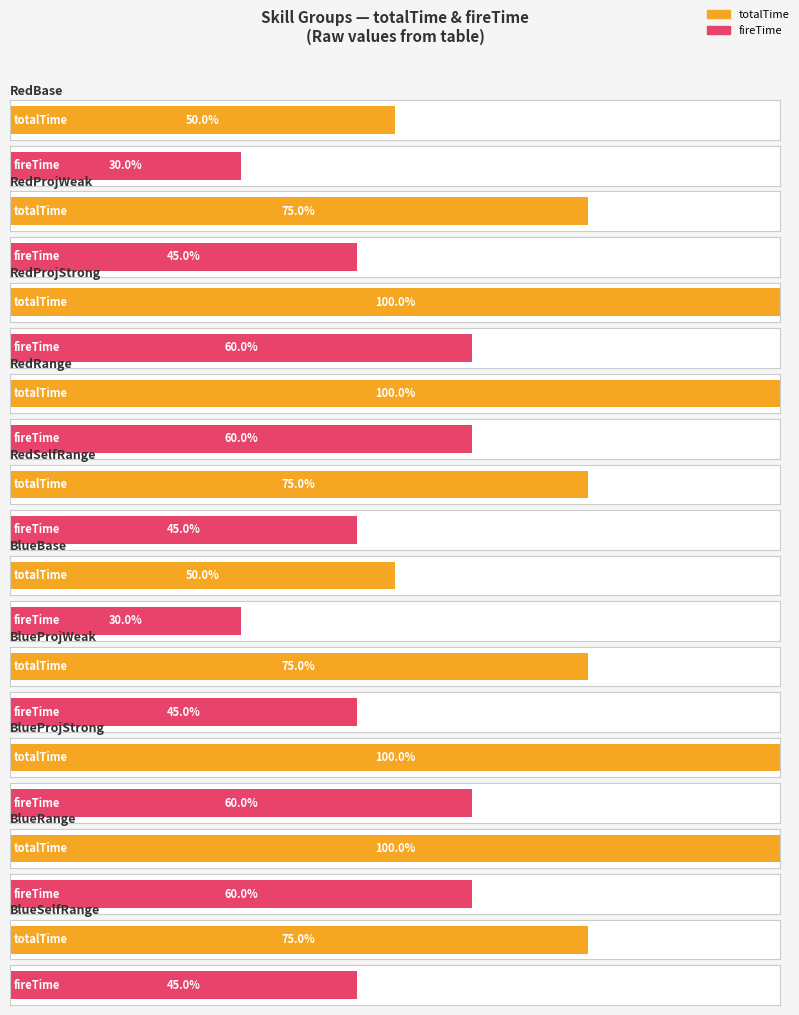

True or false: consumeMP has a value of 278 at 2.

False